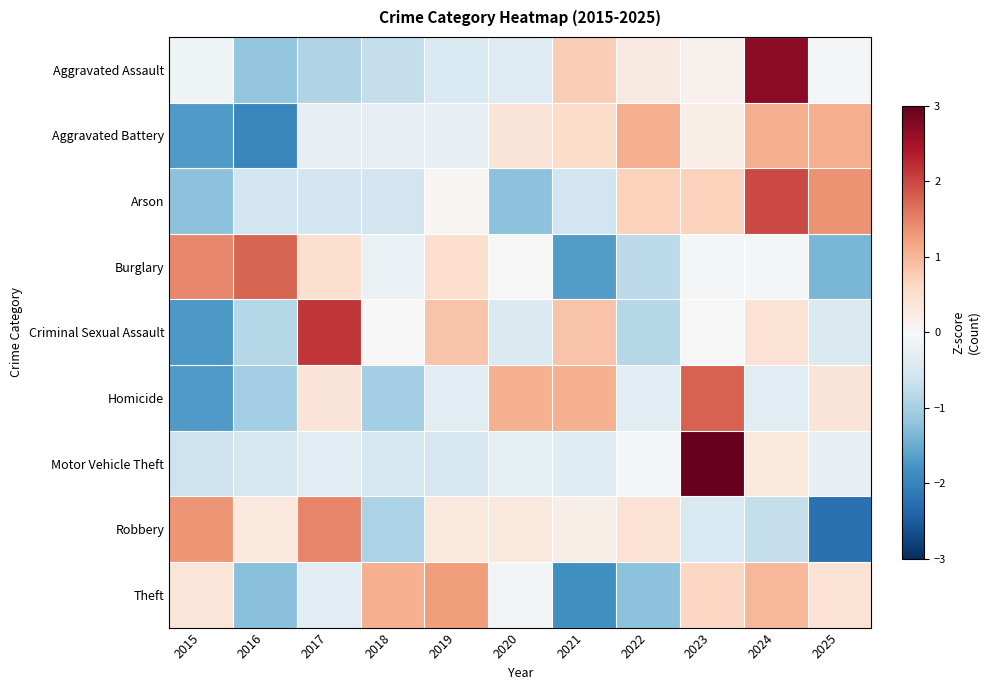

What is the difference between the highest and lowest values at 2015?

3.2